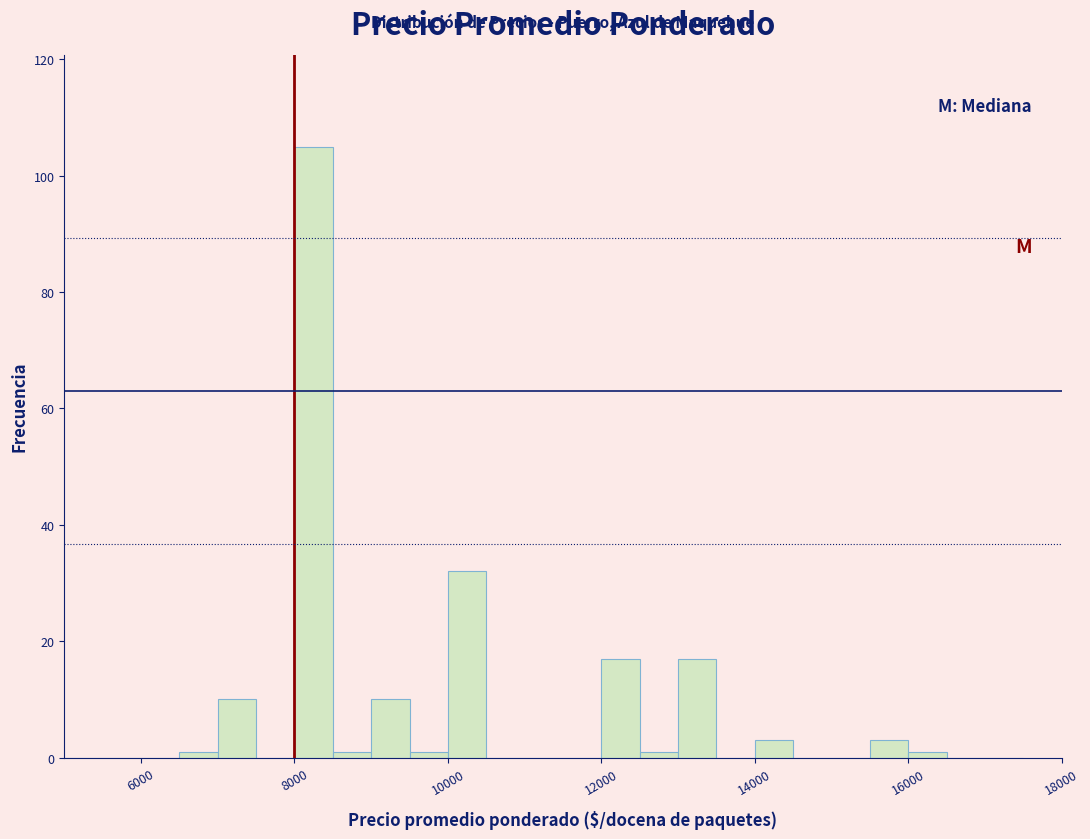

Around what value on the x-axis is the tallest bar? Give the approximate position of its centre, as read against the axis.

8200